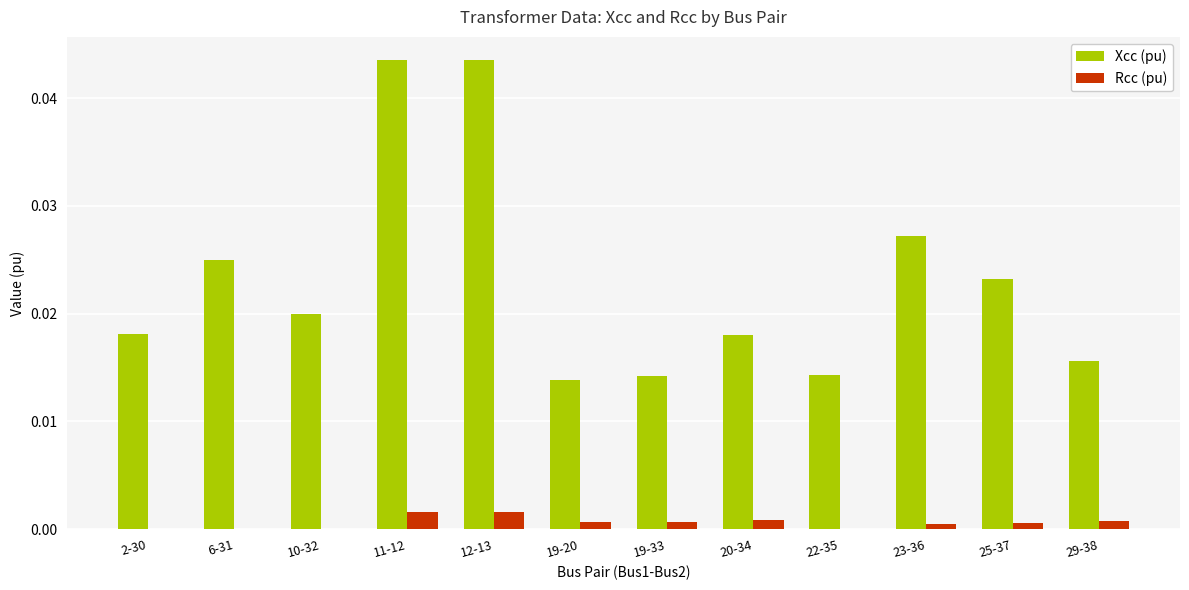

Is the value of Xcc (pu) at 10-32 greater than the value of Rcc (pu) at 25-37?

Yes